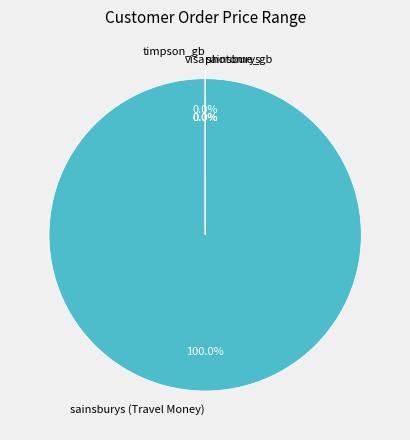

Is there any slice that represents more than half of the pie?

Yes